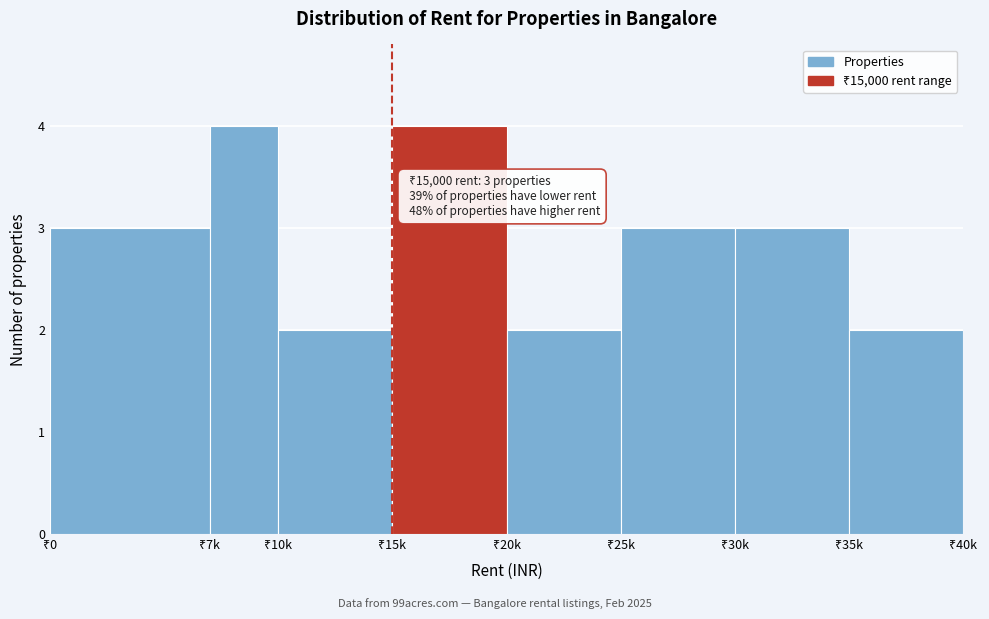

Reading right to left, extract all data points from this chart.

2	3	3	2	4	2	4	3